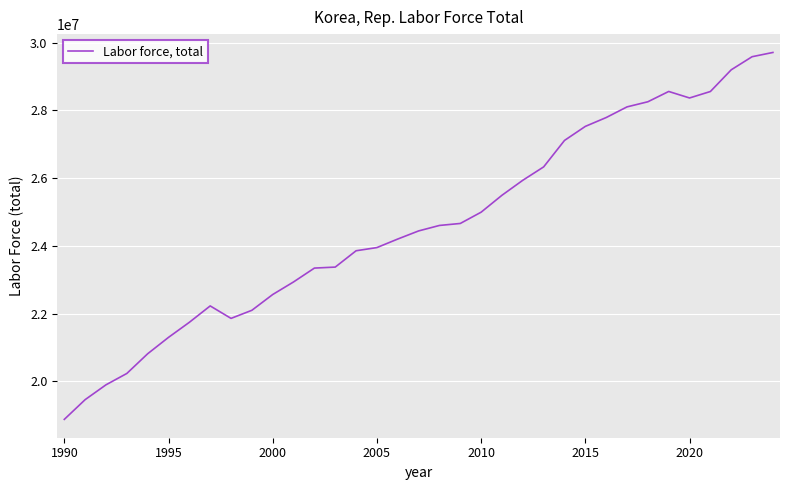

What is the maximum value shown in the chart?

29713473